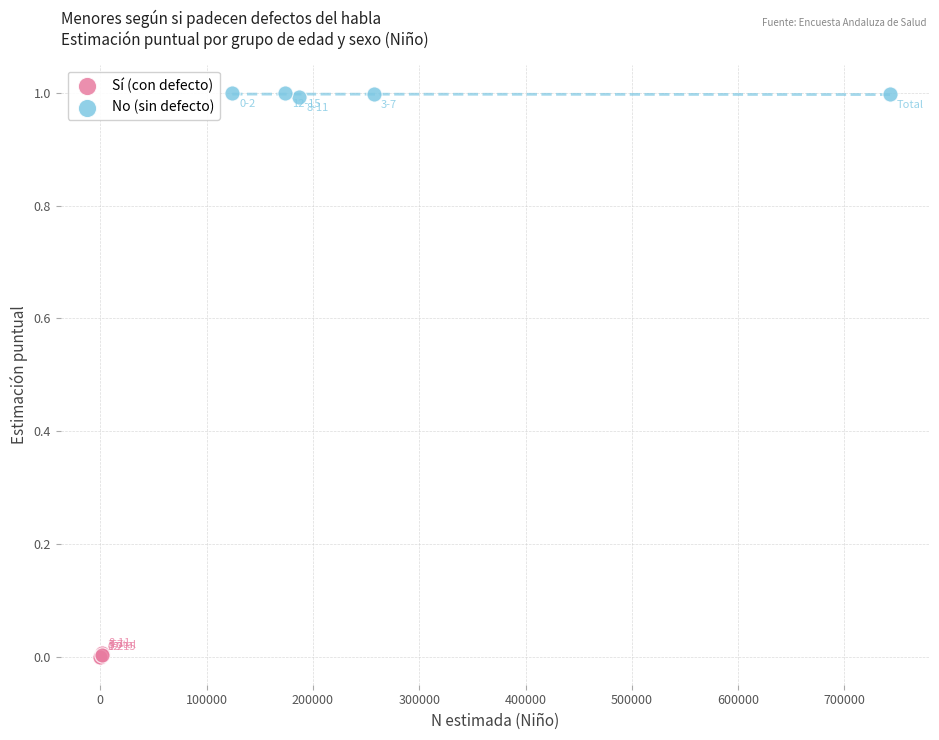

Which series contains the lowest Y value?

Sí (con defecto)